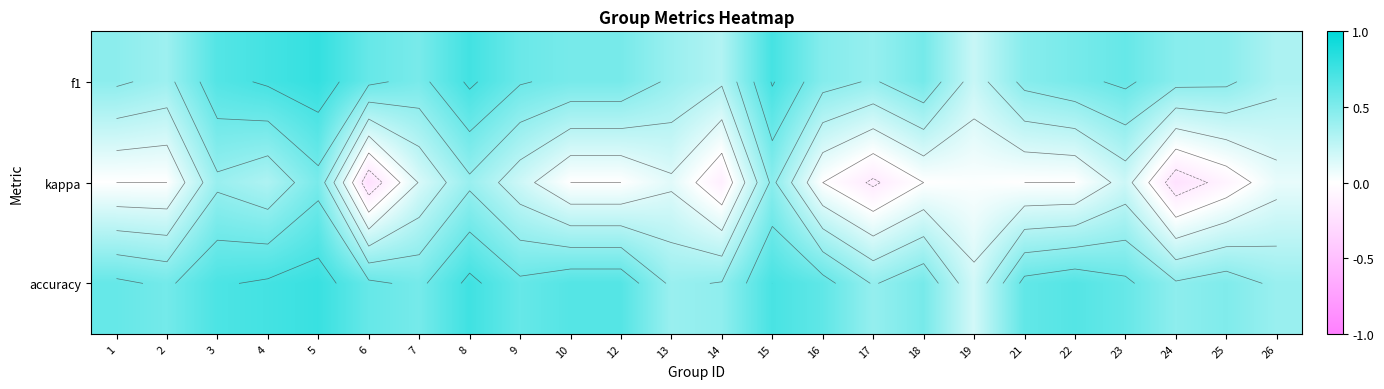

At which category does the chart reach its minimum across all series?

6